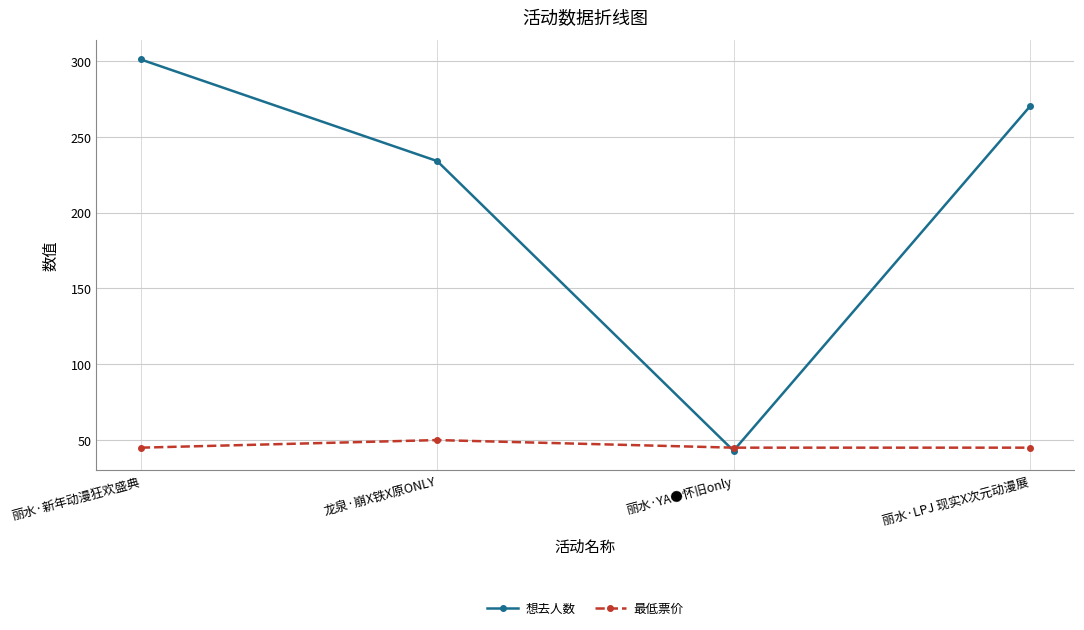

Reading left to right, what are all the values shown in this chart?

想去人数: 301	234	43	270
最低票价: 45	50	45	45